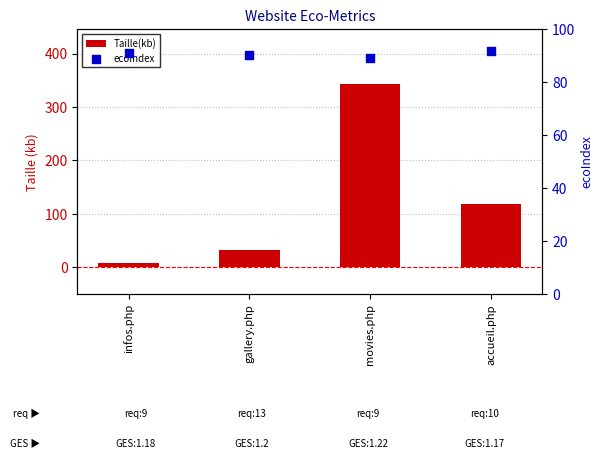

Which series has the largest Y range (max minus min)?

Taille(kb)